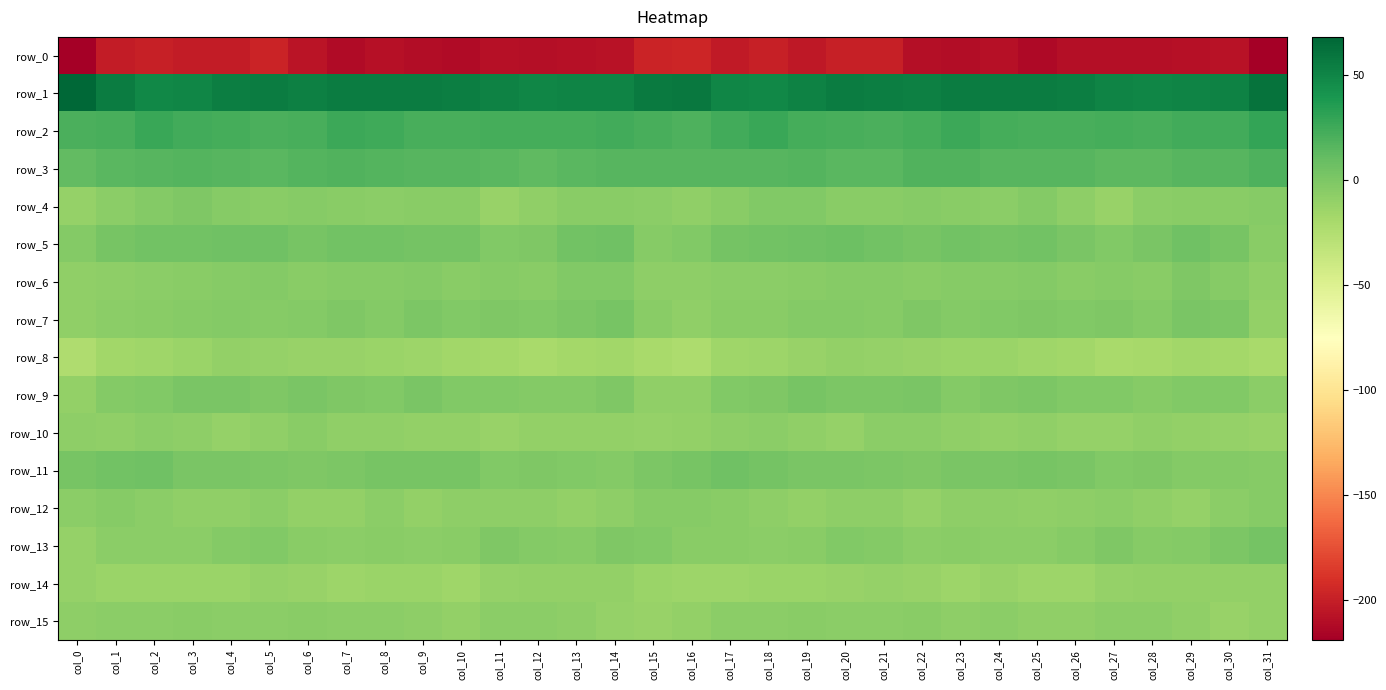

What is the maximum value shown in the chart?

68.1